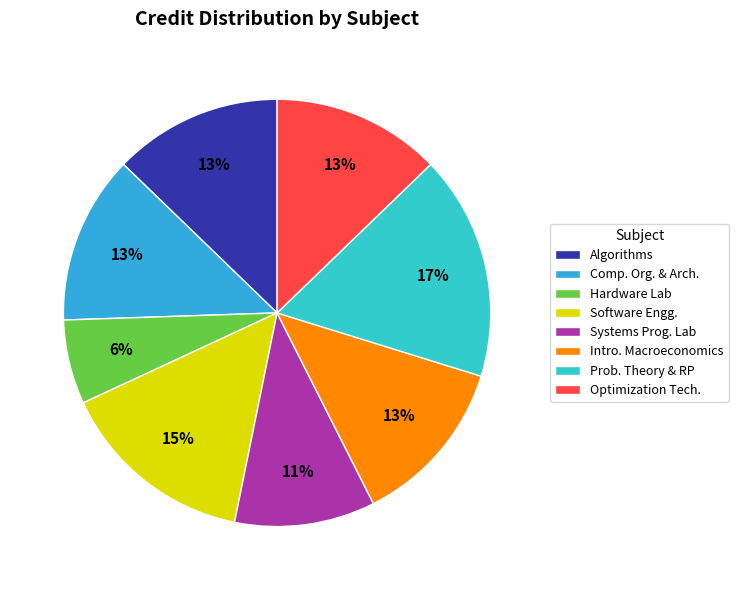

Which category has the biggest portion of the pie?

Prob. Theory & RP